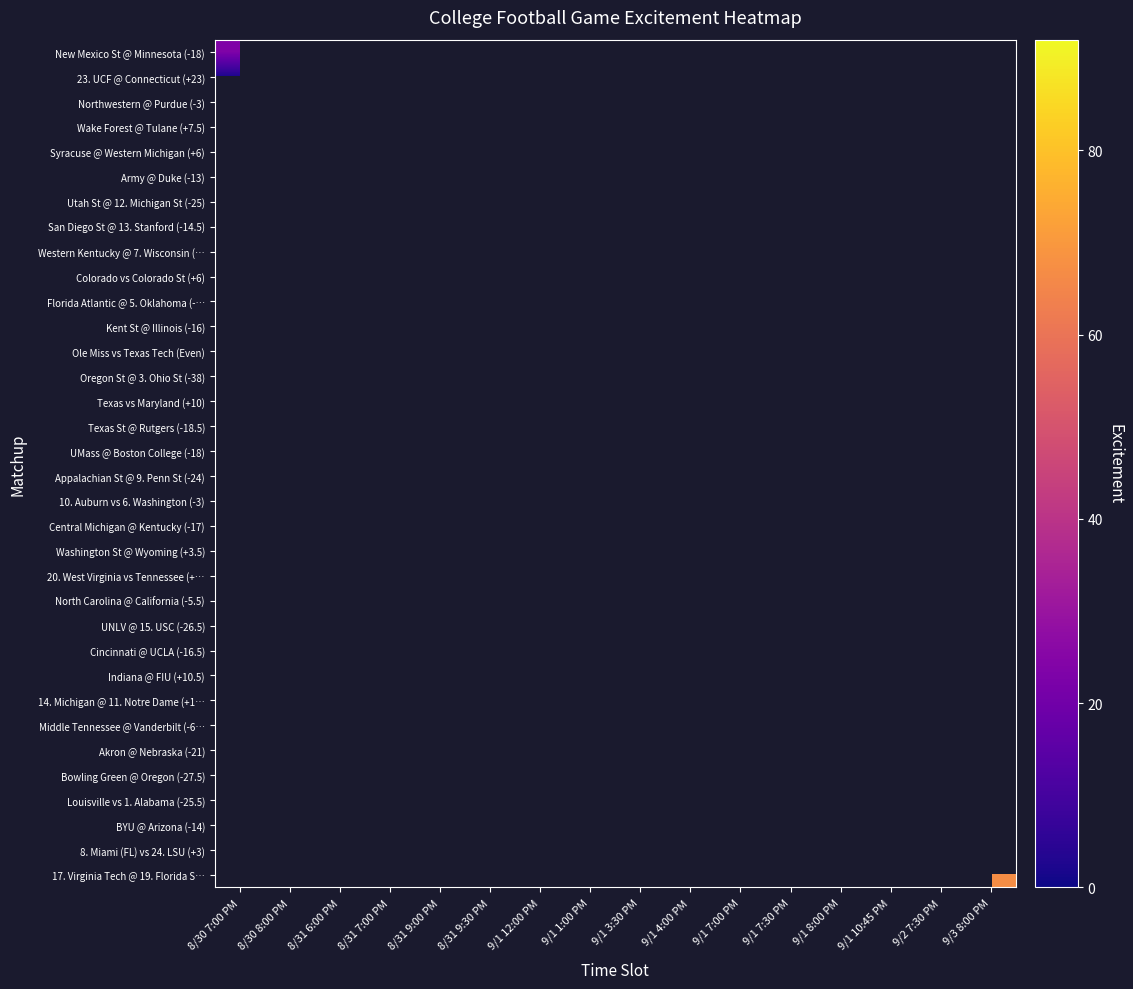

Between 8/31 9:30 PM and 9/1 7:30 PM, which is larger?

9/1 7:30 PM